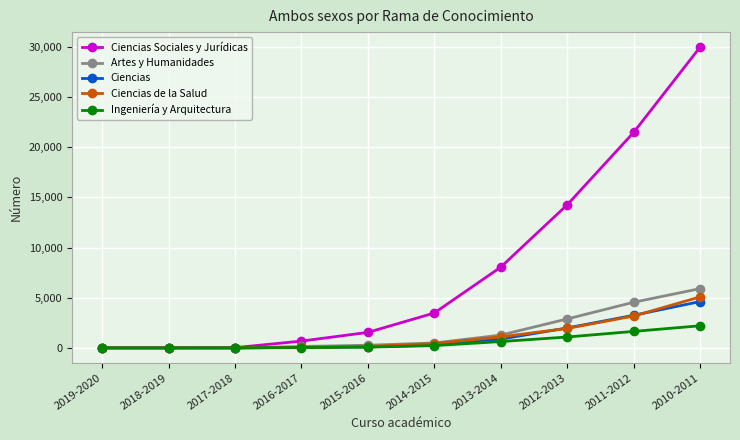

What is the difference between the highest and lowest values at 2010-2011?

27758